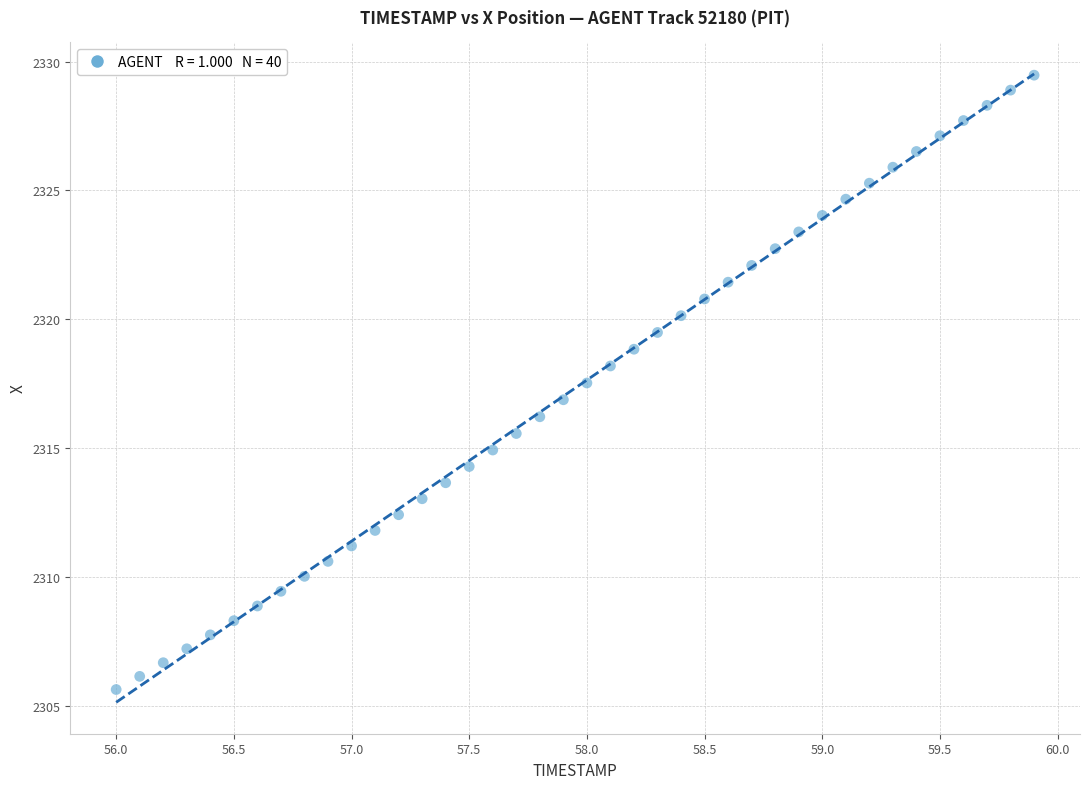

What is the range of X values (max minus min)?

3.9